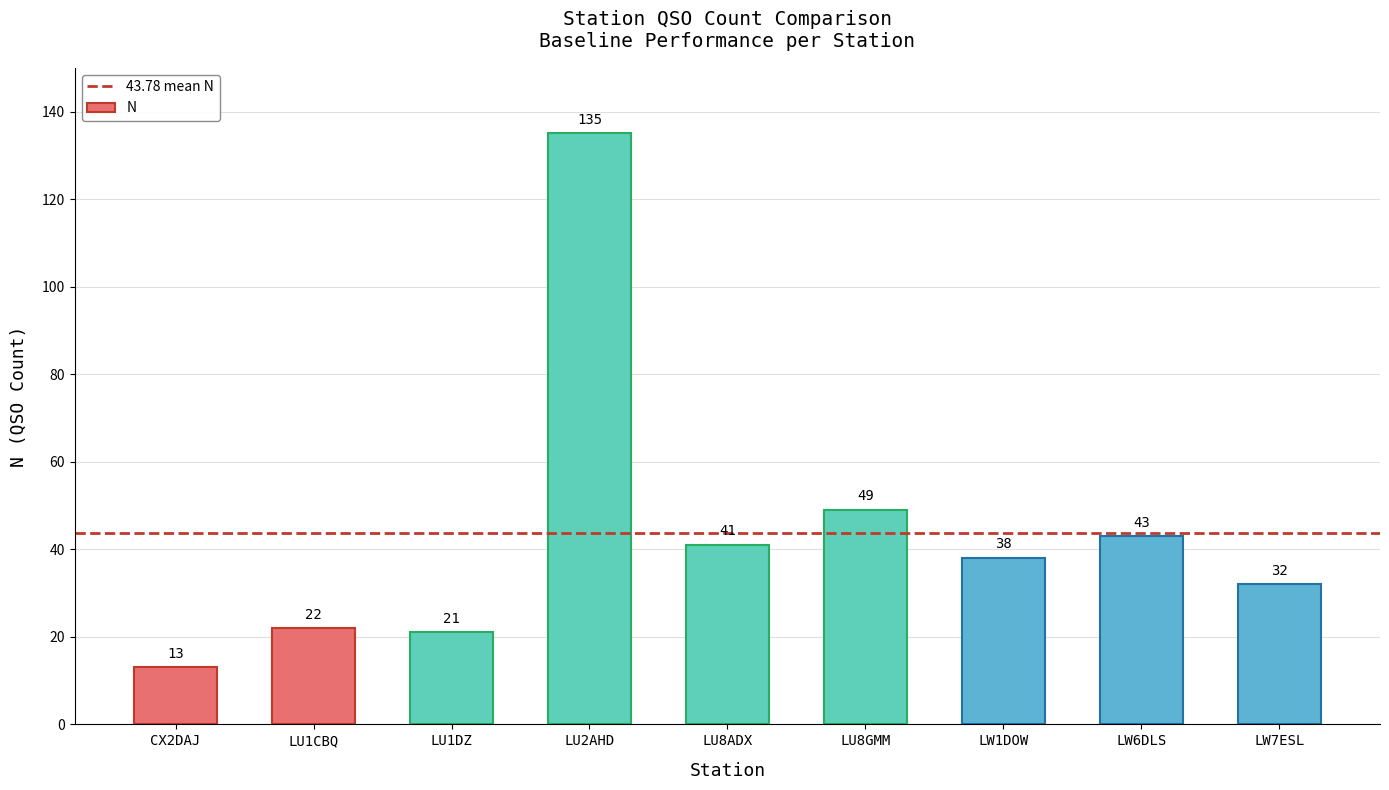

What is the difference between the second highest and minimum values?

36